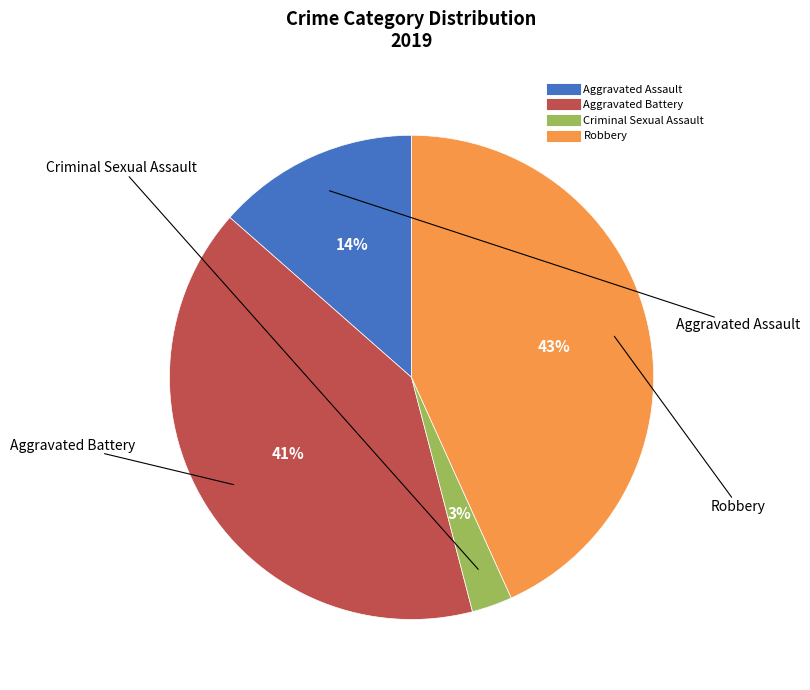

Which has a higher value, Robbery or Aggravated Battery?

Robbery